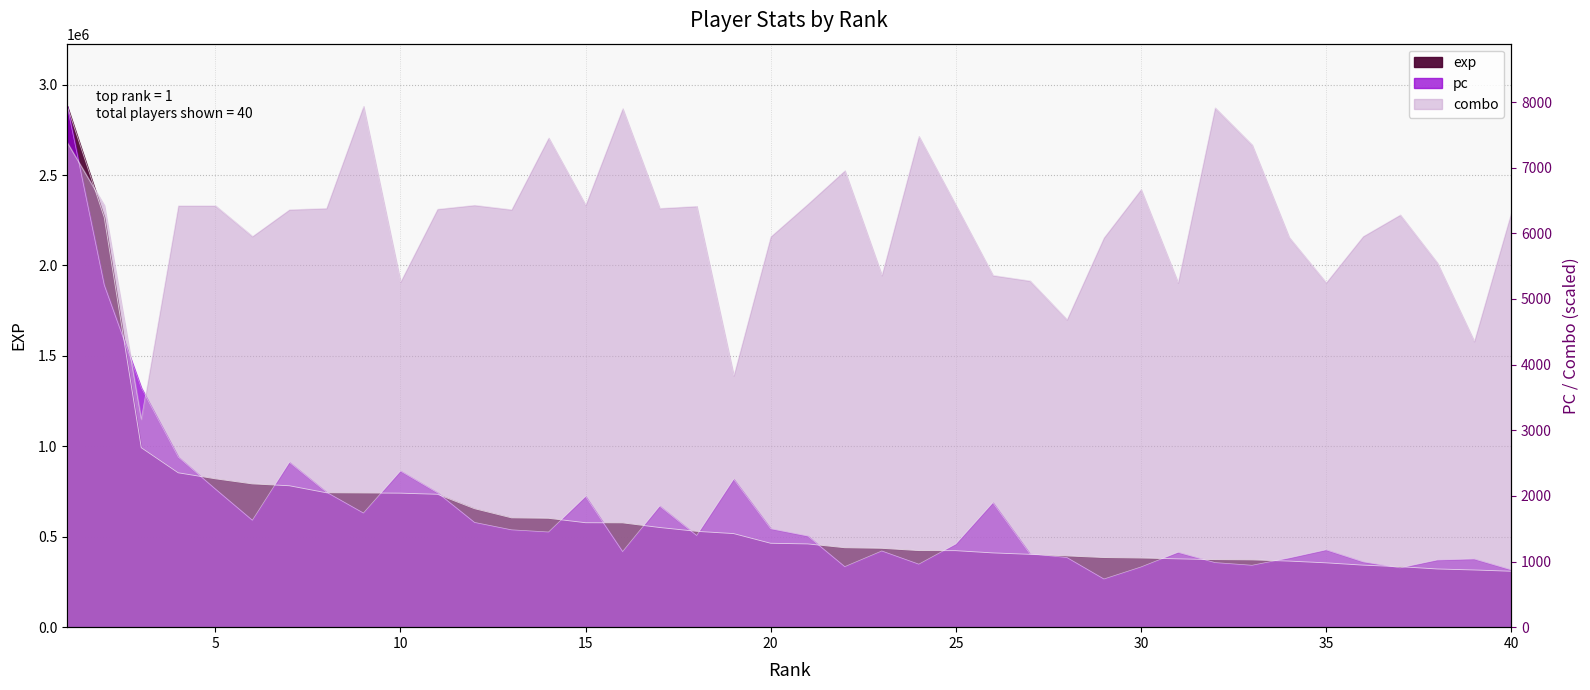

How many interior local valleys does the combo series have?

12